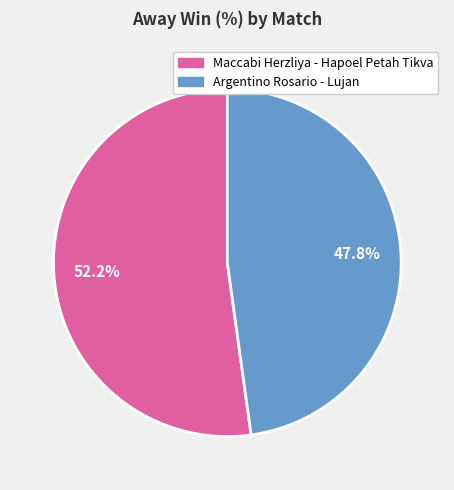

What is the largest slice in the pie chart?

Maccabi Herzliya - Hapoel Petah Tikva